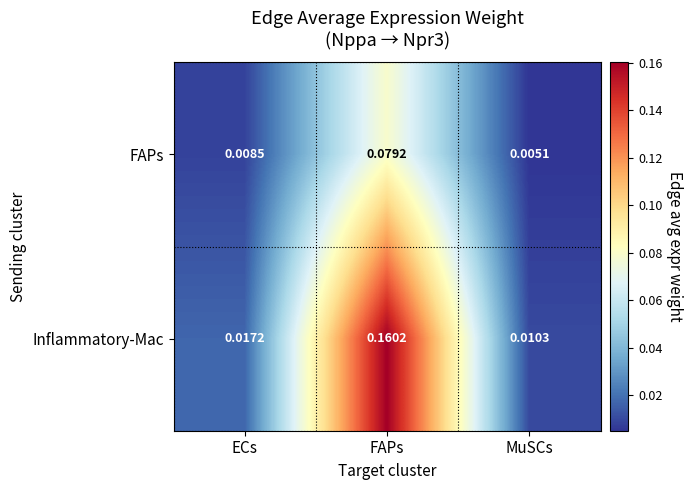

Rank the series at FAPs from highest to lowest value.

Inflammatory-Mac, FAPs